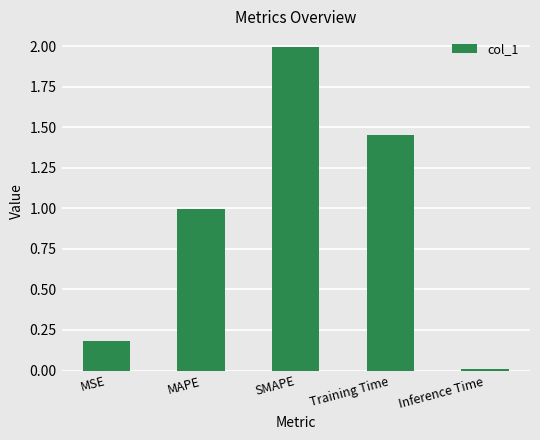

Are the bars grouped side by side (vs. stacked)?

No